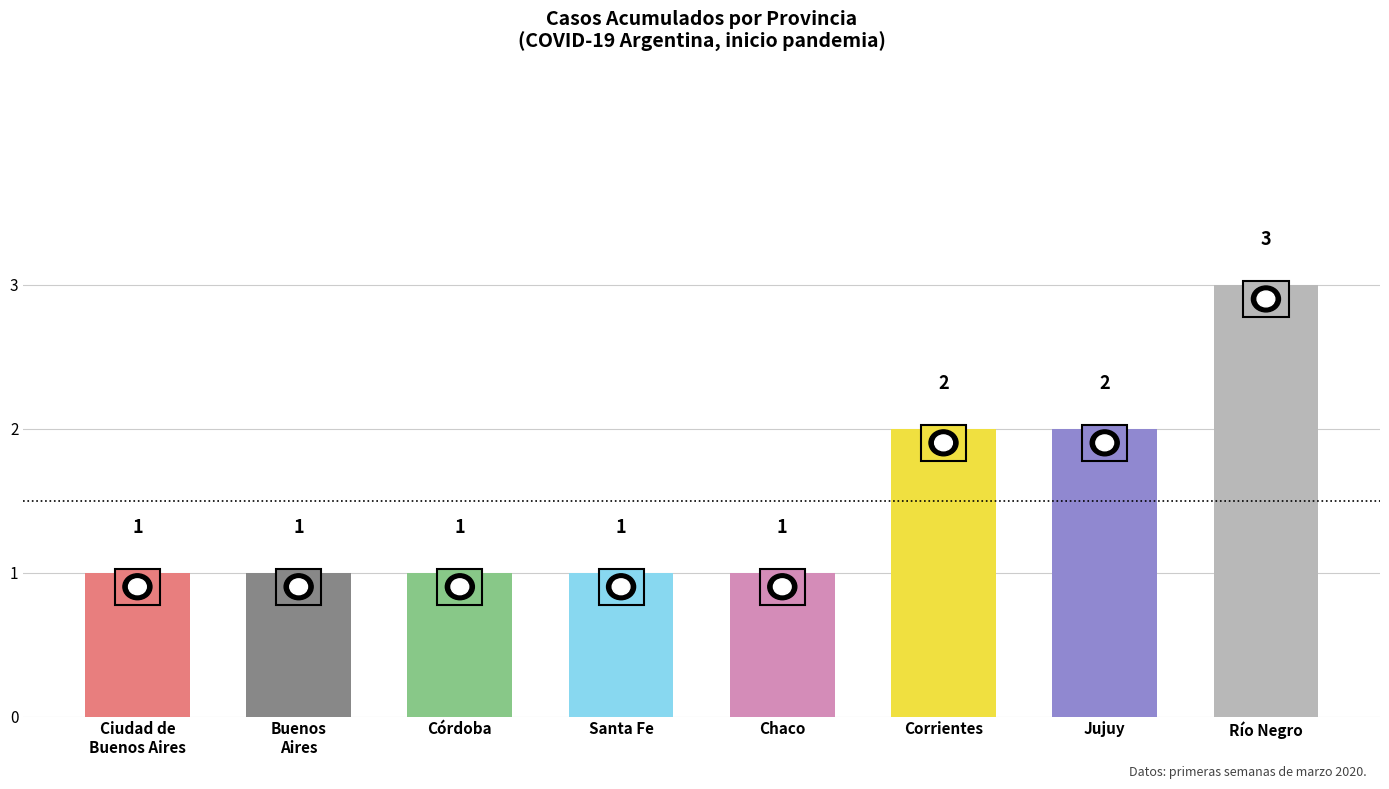

What is the maximum value shown in the chart?

3